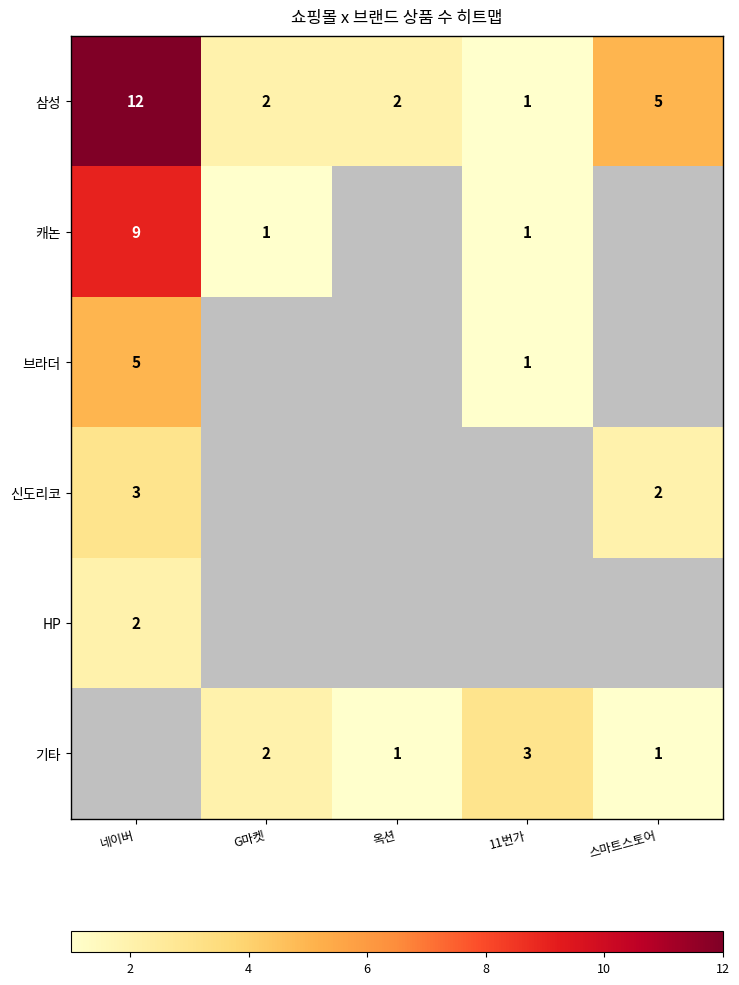

The 캐논 series shows 1.6 at G마켓. True or false?

False